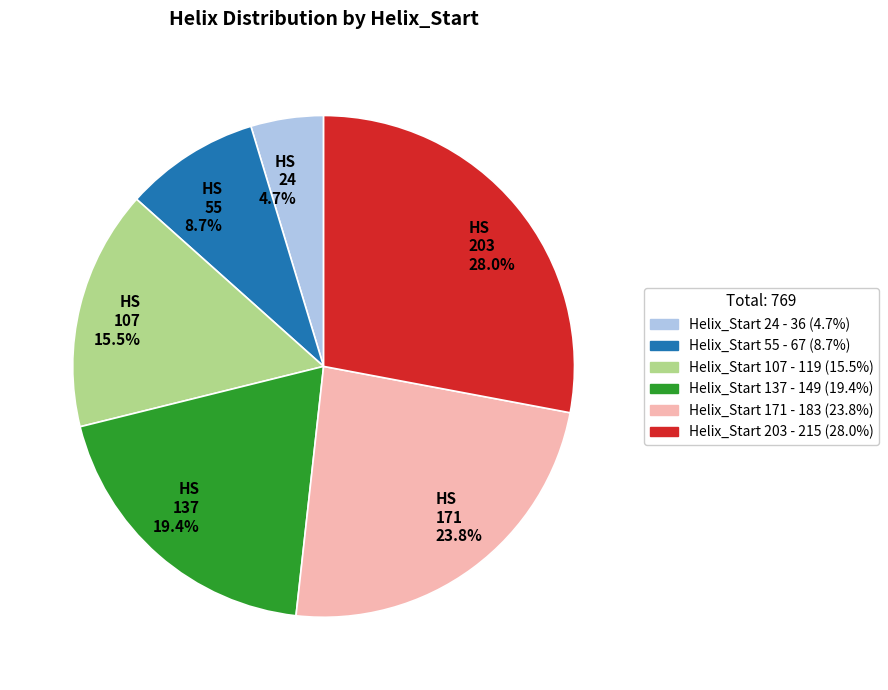

Rank the categories by value from lowest to highest.

HS 24 4.7%, HS 55 8.7%, HS 107 15.5%, HS 137 19.4%, HS 171 23.8%, HS 203 28.0%